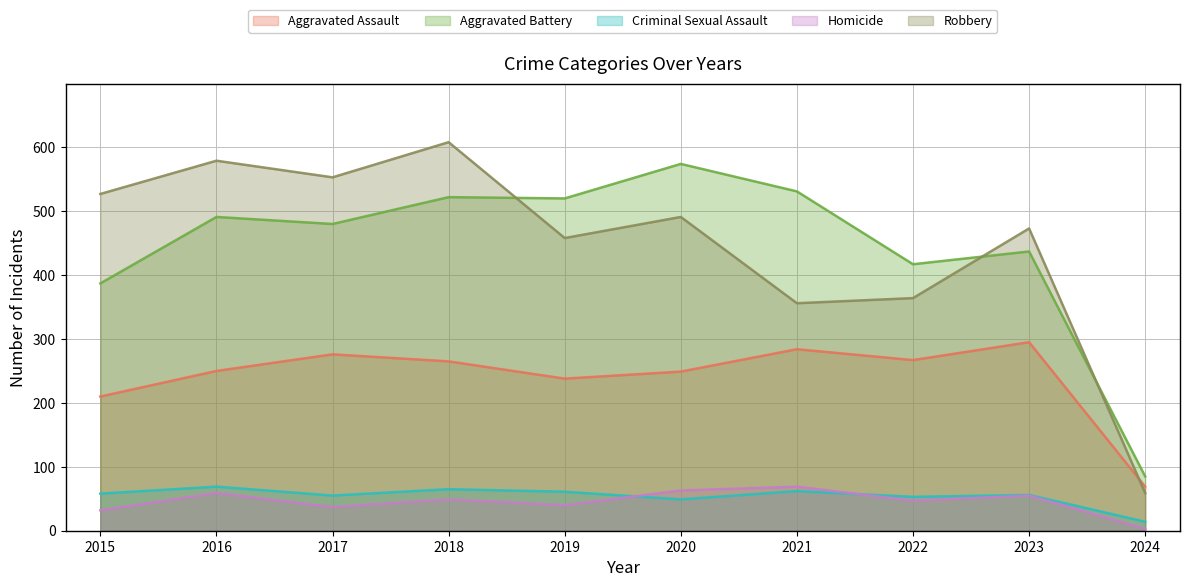

True or false: Aggravated Battery and Aggravated Assault cross at least once.

False